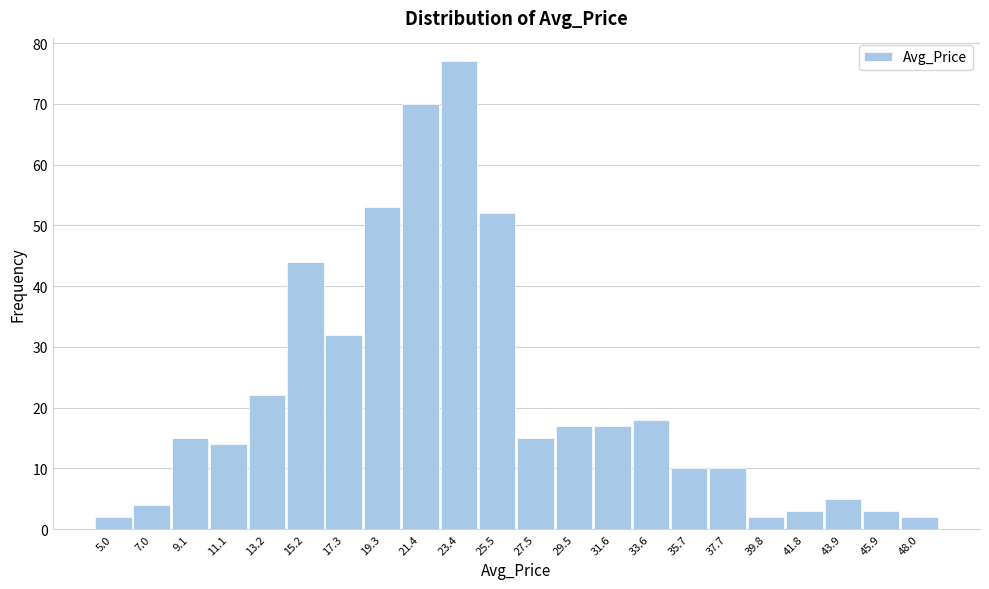

Reading left to right, extract all data points from this chart.

5.0=2	7.0=4	9.1=15	11.1=14	13.2=22	15.2=44	17.3=32	19.3=53	21.4=70	23.4=77	25.5=52	27.5=15	29.5=17	31.6=17	33.6=18	35.7=10	37.7=10	39.8=2	41.8=3	43.9=5	45.9=3	48.0=2